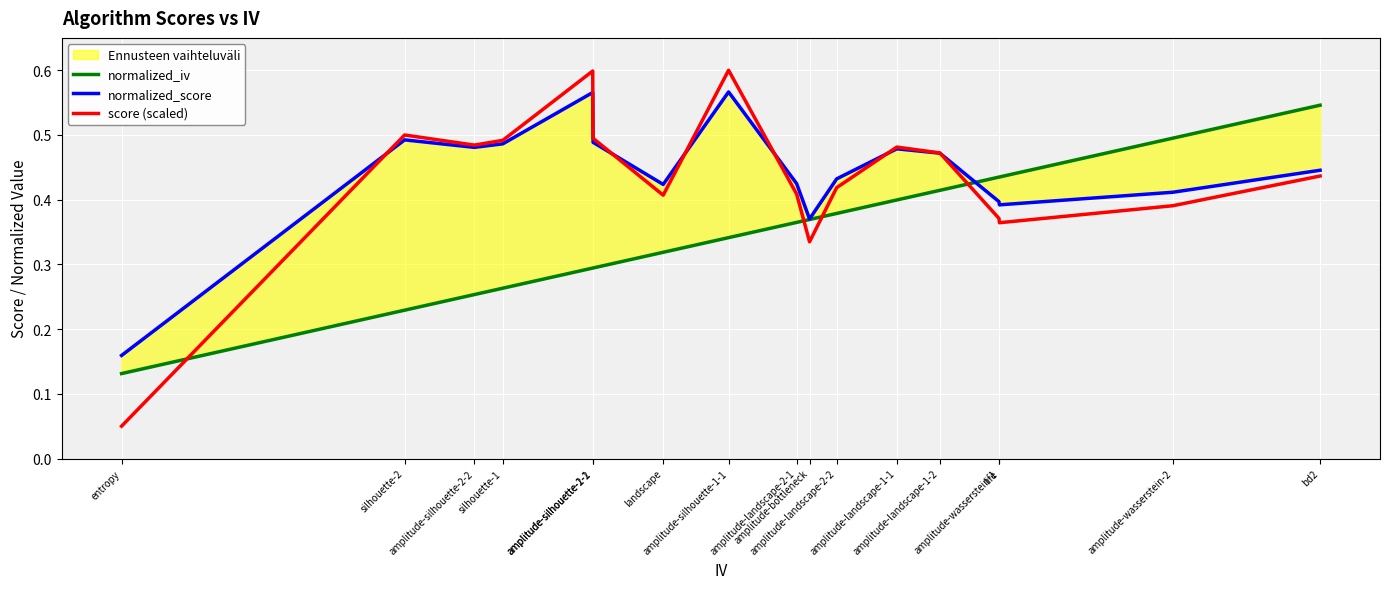

What is the total value across all series at amplitude-wasserstein-2?

1.3